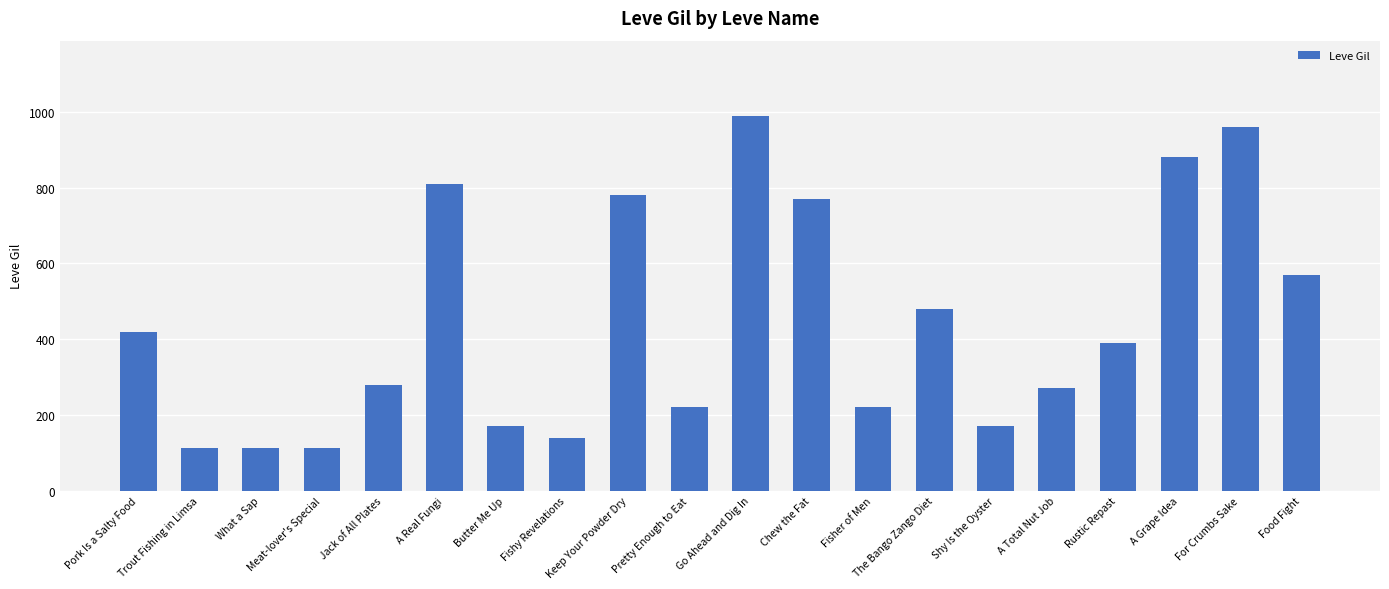

What is the sum of the values at Pretty Enough to Eat and A Total Nut Job?

490